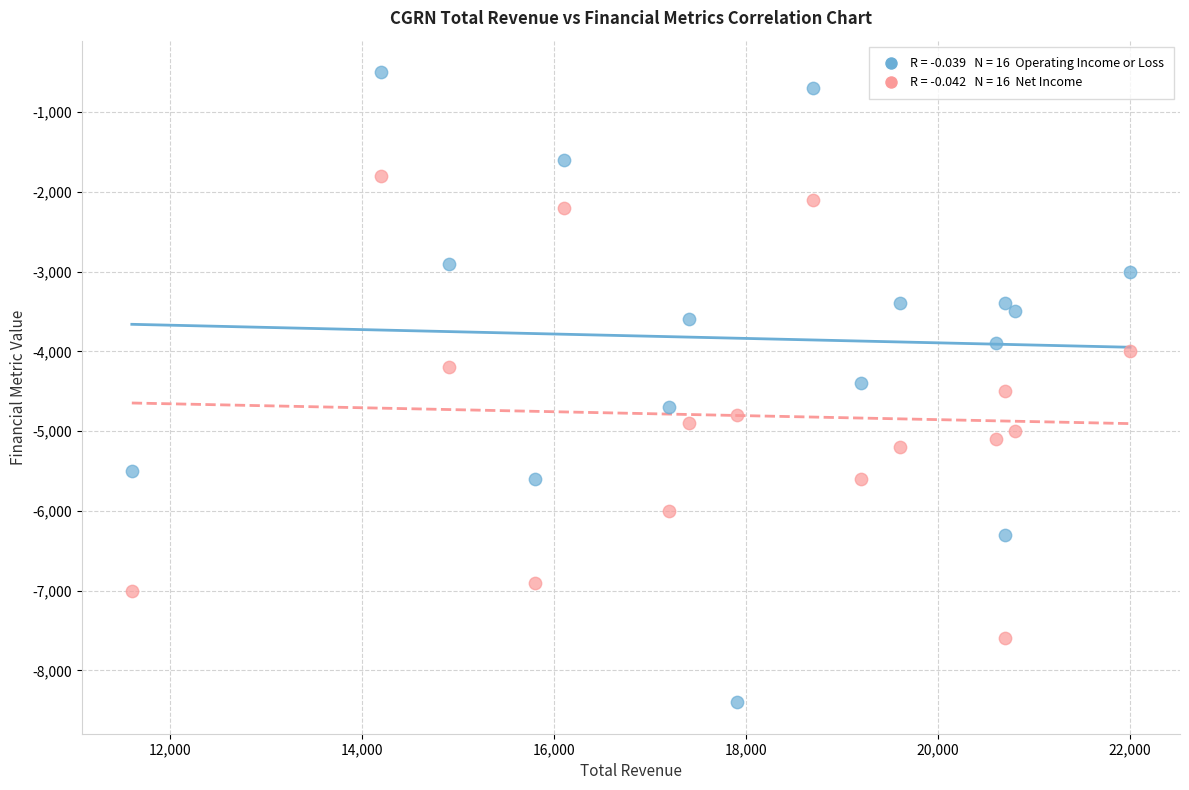

Across all data points, what is the range of X values (max minus min)?

10400